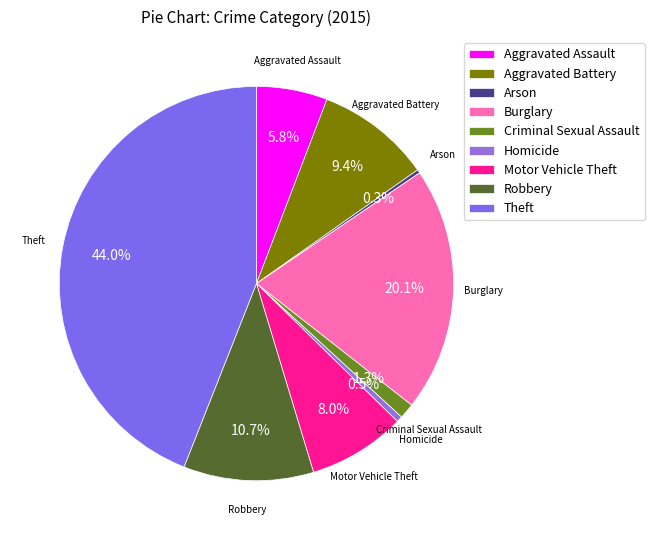

Is there a majority slice in this chart?

No